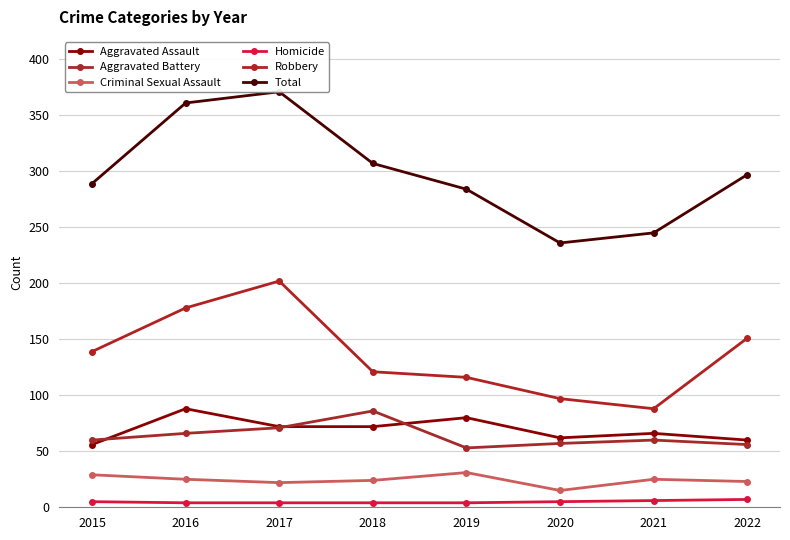

What is the difference between the second highest and minimum values in the Robbery series?

90